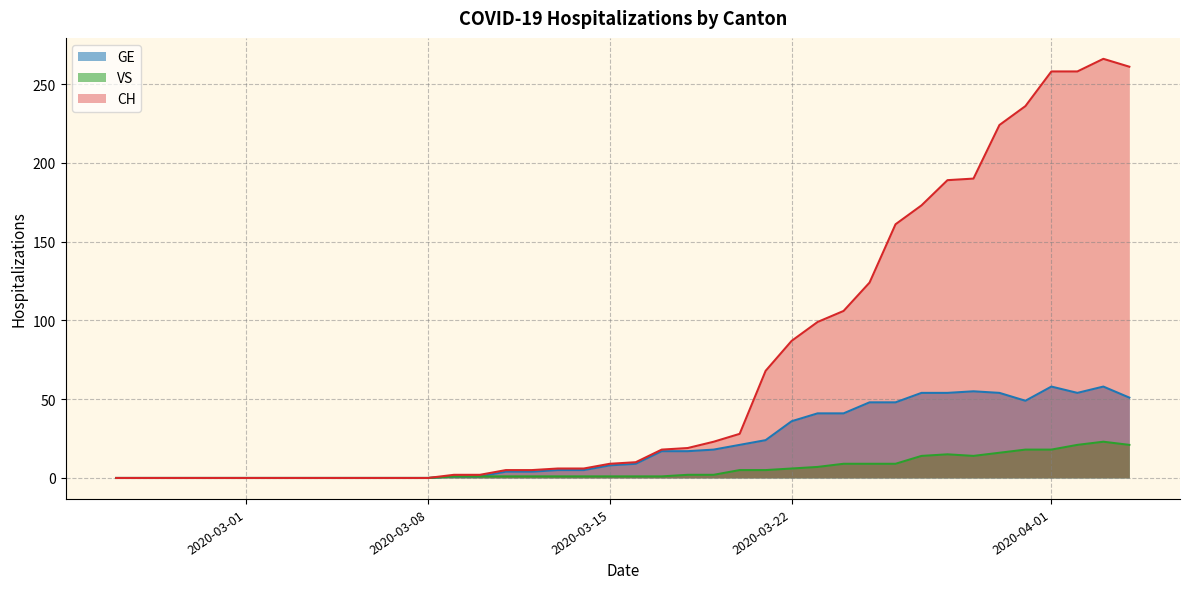

What is the maximum value for VS?

23